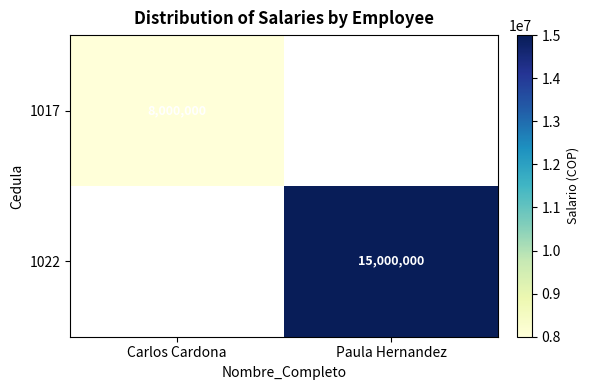

The value of 1017 at Carlos Cardona is 8000000. True or false?

True